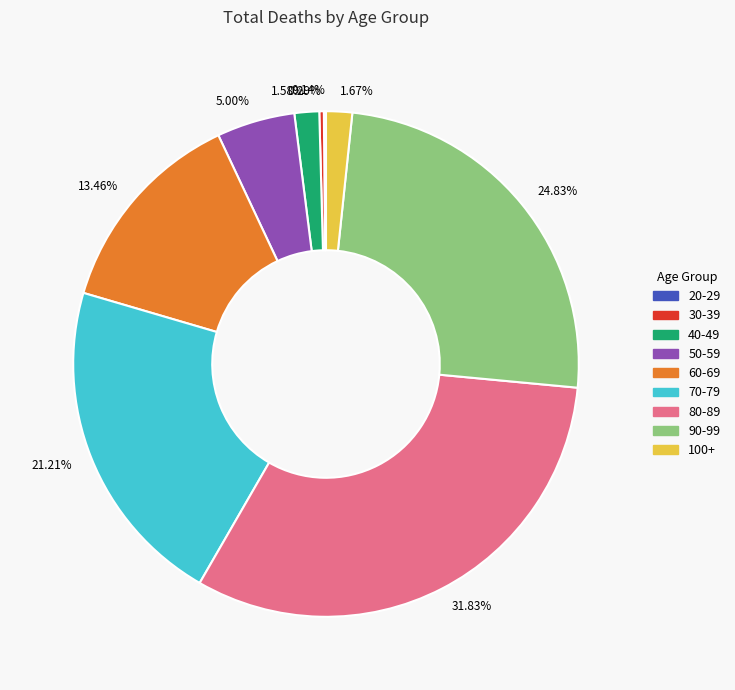

Which has a higher value, 80-89 or 50-59?

80-89